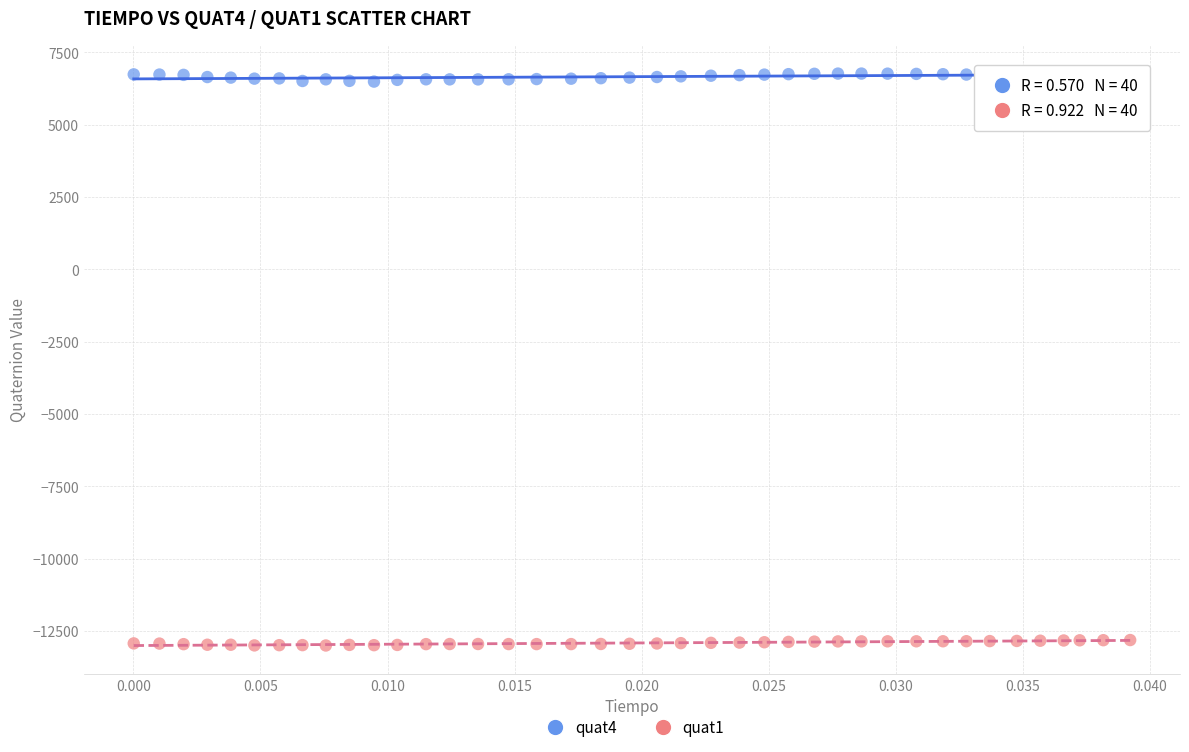

Which series reaches the maximum Y coordinate?

quat4